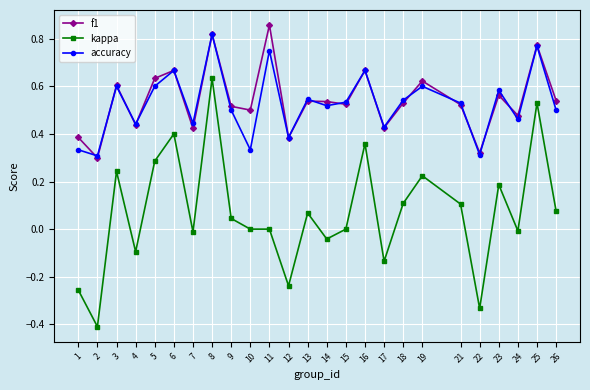

True or false: kappa and f1 cross at least once.

False